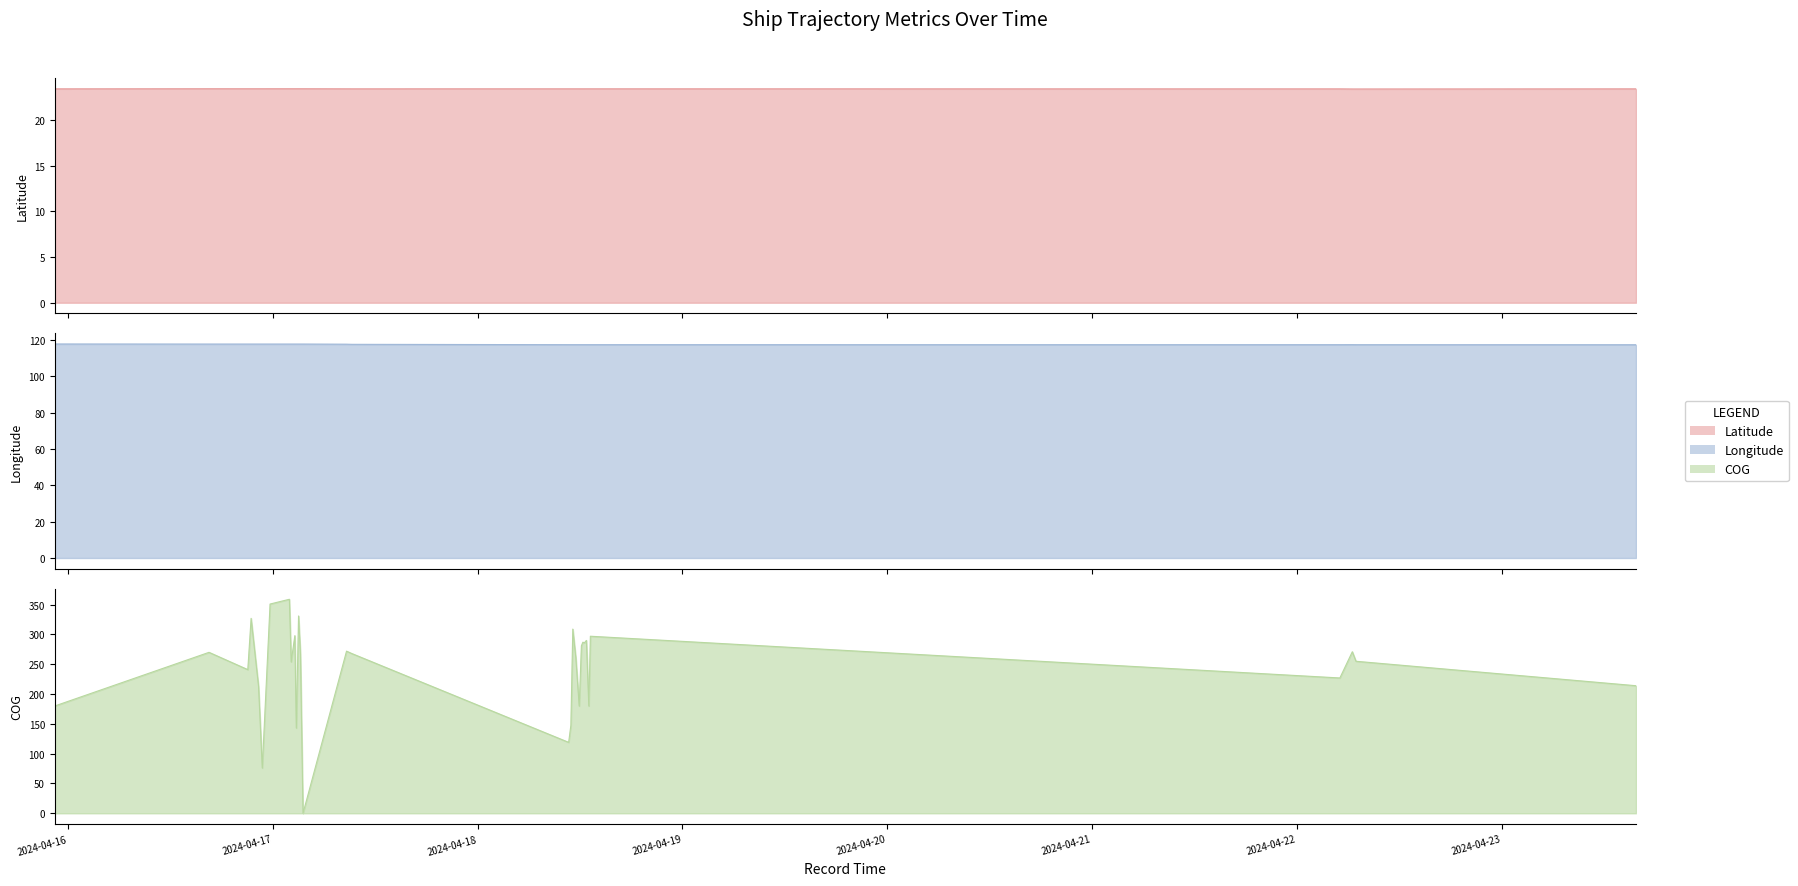

Where do COG and Longitude first cross each other?

2024-04-16 22:19:22 and 2024-04-16 22:45:33